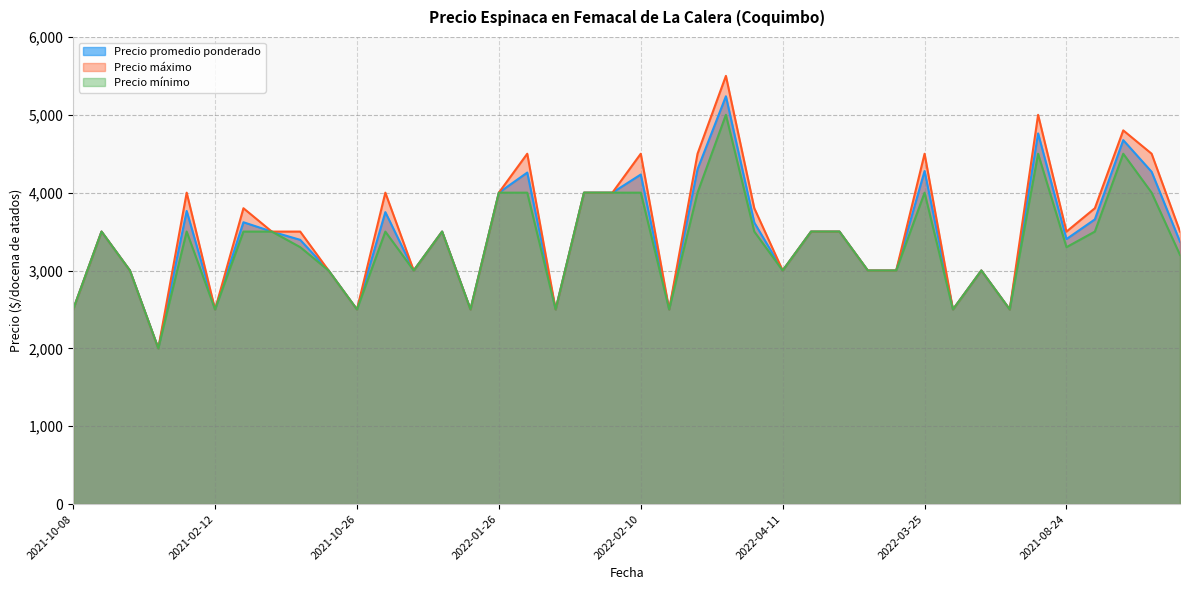

Reading left to right, extract all data points from this chart.

Precio promedio ponderado: 2021-10-08=2500	2021-04-16=3500	2021-07-02=3000	2021-07-02=2000	2022-01-28=3765	2021-02-12=2500	2021-09-02=3620	2021-03-17=3500	2021-05-20=3394	2021-01-19=3000	2021-10-26=2500	2022-04-12=3750	2020-12-16=3000	2021-06-02=3500	2021-09-20=2500	2022-01-26=4000	2022-04-20=4258	2021-01-15=2500	2021-02-26=4000	2022-02-03=4000	2022-02-10=4233	2021-02-04=2500	2022-01-14=4300	2022-03-14=5238	2022-05-04=3616	2022-04-11=3000	2021-06-08=3500	2021-06-18=3500	2021-11-24=3000	2021-12-14=3000	2022-03-25=4278	2021-12-09=2500	2021-07-12=3000	2021-07-12=2500	2022-03-10=4761	2021-08-24=3404	2021-08-25=3657	2022-02-25=4675	2021-03-23=4268	2020-12-22=3370
Precio máximo: 2021-10-08=2500	2021-04-16=3500	2021-07-02=3000	2021-07-02=2000	2022-01-28=4000	2021-02-12=2500	2021-09-02=3800	2021-03-17=3500	2021-05-20=3500	2021-01-19=3000	2021-10-26=2500	2022-04-12=4000	2020-12-16=3000	2021-06-02=3500	2021-09-20=2500	2022-01-26=4000	2022-04-20=4500	2021-01-15=2500	2021-02-26=4000	2022-02-03=4000	2022-02-10=4500	2021-02-04=2500	2022-01-14=4500	2022-03-14=5500	2022-05-04=3800	2022-04-11=3000	2021-06-08=3500	2021-06-18=3500	2021-11-24=3000	2021-12-14=3000	2022-03-25=4500	2021-12-09=2500	2021-07-12=3000	2021-07-12=2500	2022-03-10=5000	2021-08-24=3500	2021-08-25=3800	2022-02-25=4800	2021-03-23=4500	2020-12-22=3500
Precio mínimo: 2021-10-08=2500	2021-04-16=3500	2021-07-02=3000	2021-07-02=2000	2022-01-28=3500	2021-02-12=2500	2021-09-02=3500	2021-03-17=3500	2021-05-20=3300	2021-01-19=3000	2021-10-26=2500	2022-04-12=3500	2020-12-16=3000	2021-06-02=3500	2021-09-20=2500	2022-01-26=4000	2022-04-20=4000	2021-01-15=2500	2021-02-26=4000	2022-02-03=4000	2022-02-10=4000	2021-02-04=2500	2022-01-14=4000	2022-03-14=5000	2022-05-04=3500	2022-04-11=3000	2021-06-08=3500	2021-06-18=3500	2021-11-24=3000	2021-12-14=3000	2022-03-25=4000	2021-12-09=2500	2021-07-12=3000	2021-07-12=2500	2022-03-10=4500	2021-08-24=3300	2021-08-25=3500	2022-02-25=4500	2021-03-23=4000	2020-12-22=3200